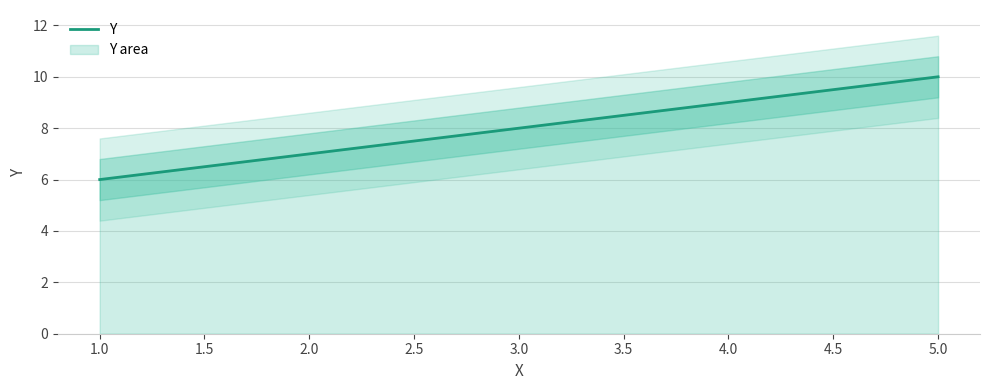

True or false: there are more than 0 points higher than both neighbors.

False